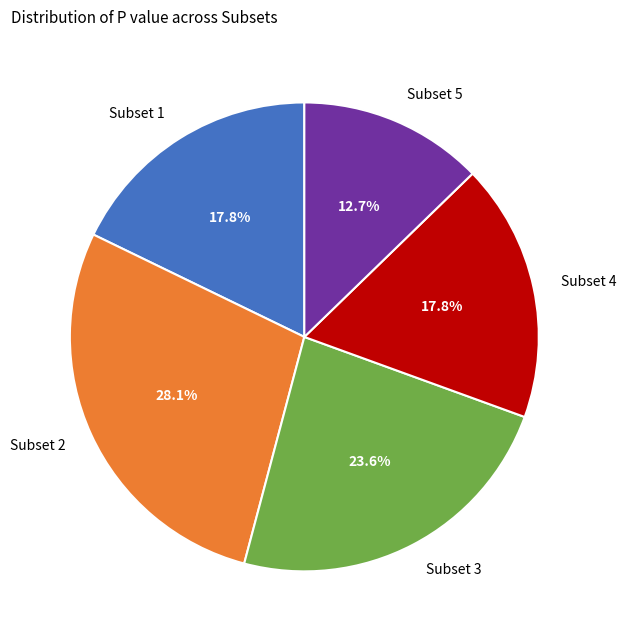

Is it true that Subset 2 is 42% of the pie?

False